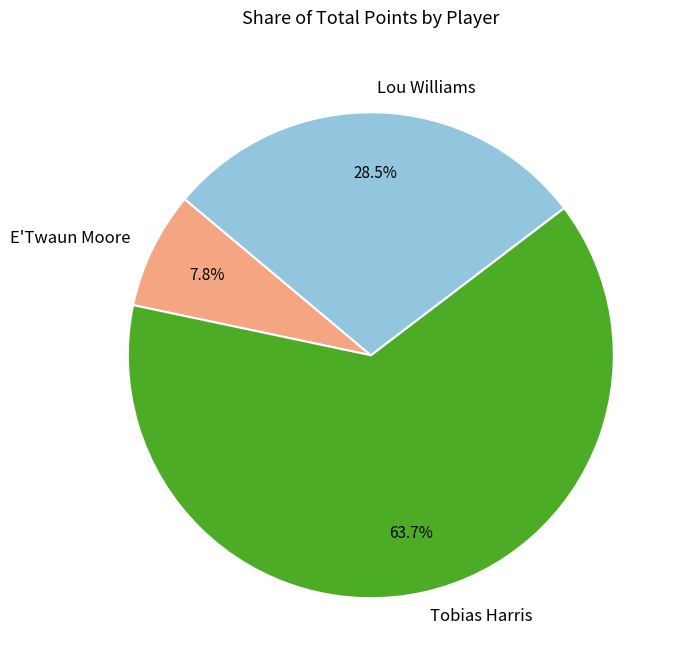

To the nearest percent, what percentage of the pie is Tobias Harris?

64%